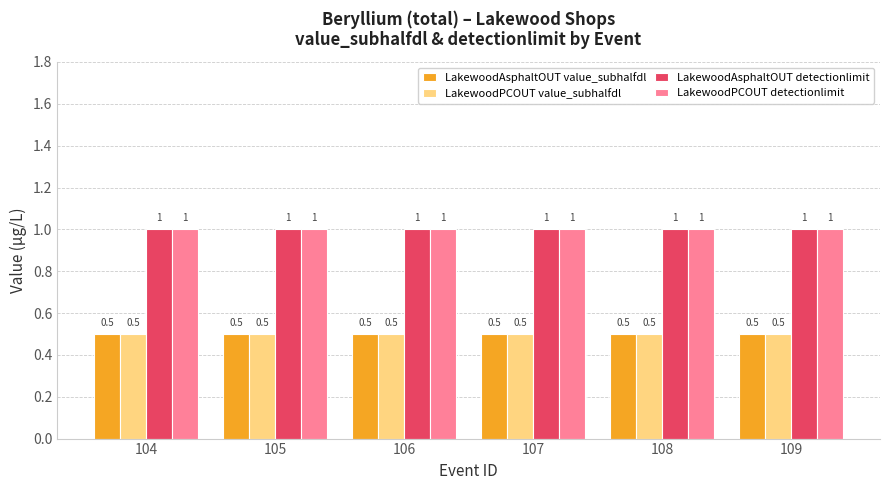

Reading left to right, what are all the values shown in this chart?

LakewoodAsphaltOUT value_subhalfdl: 0.5	0.5	0.5	0.5	0.5	0.5
LakewoodPCOUT value_subhalfdl: 0.5	0.5	0.5	0.5	0.5	0.5
LakewoodAsphaltOUT detectionlimit: 1.0	1.0	1.0	1.0	1.0	1.0
LakewoodPCOUT detectionlimit: 1.0	1.0	1.0	1.0	1.0	1.0